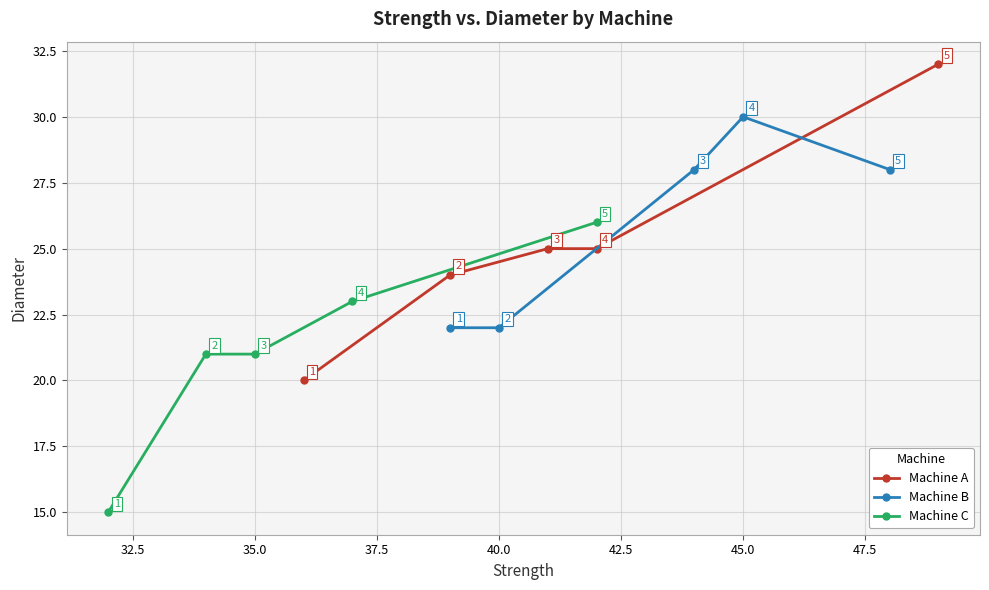

What is the value of the Machine C point at the 1st from the left?

15